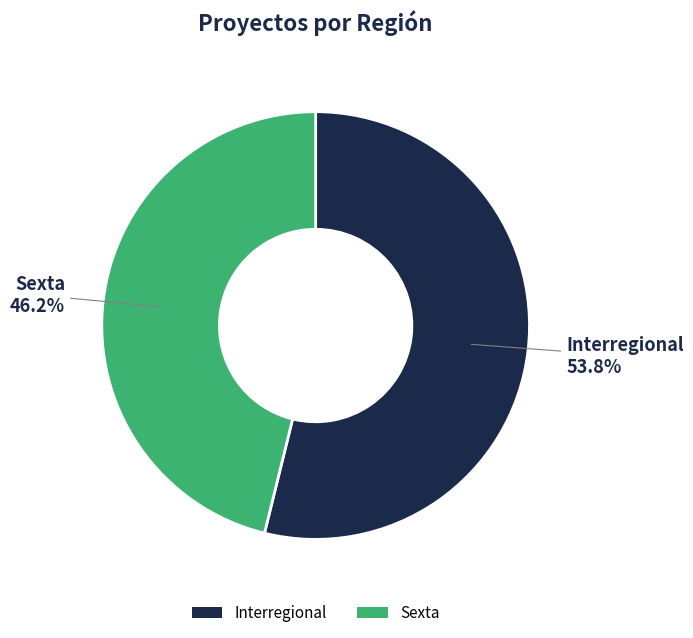

Is it true that Sexta is 46% of the pie?

True